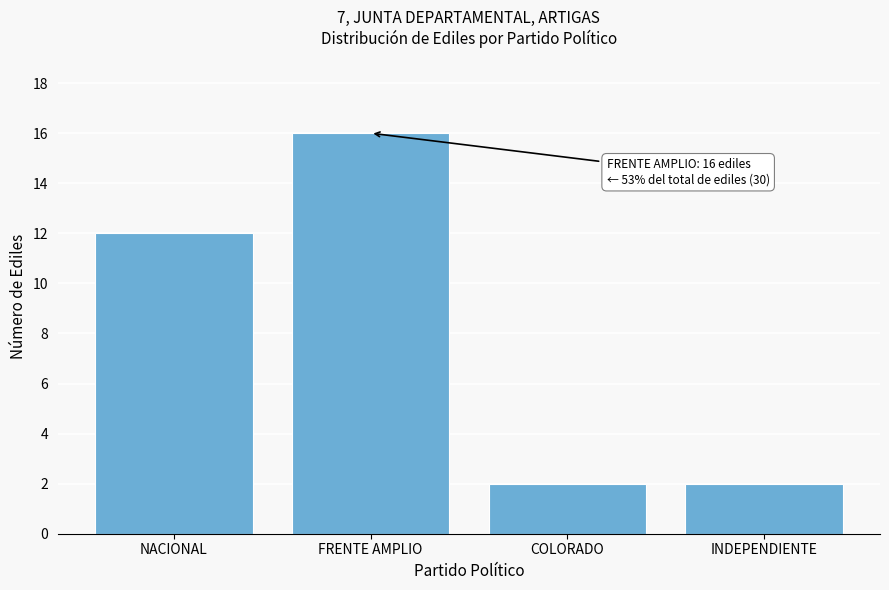

Reading right to left, what are all the values shown in this chart?

INDEPENDIENTE=2	COLORADO=2	FRENTE AMPLIO=16	NACIONAL=12